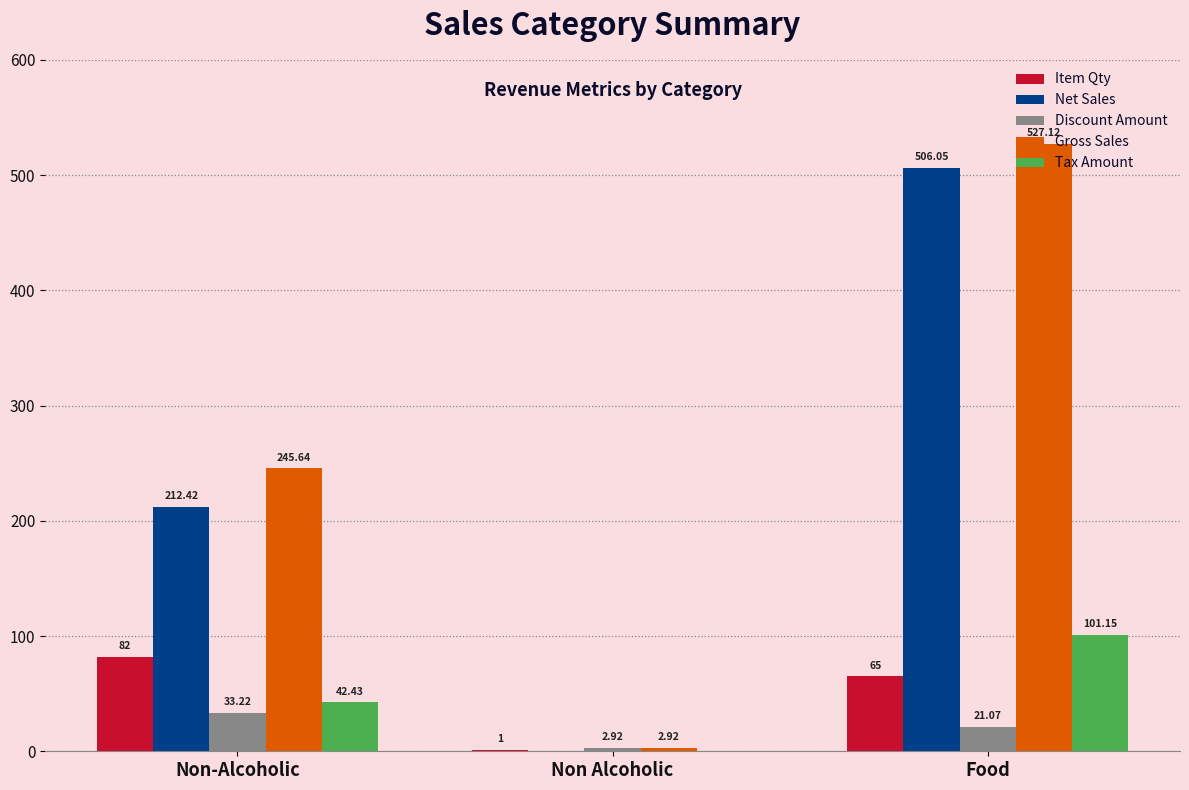

How many series are shown in this chart?

5